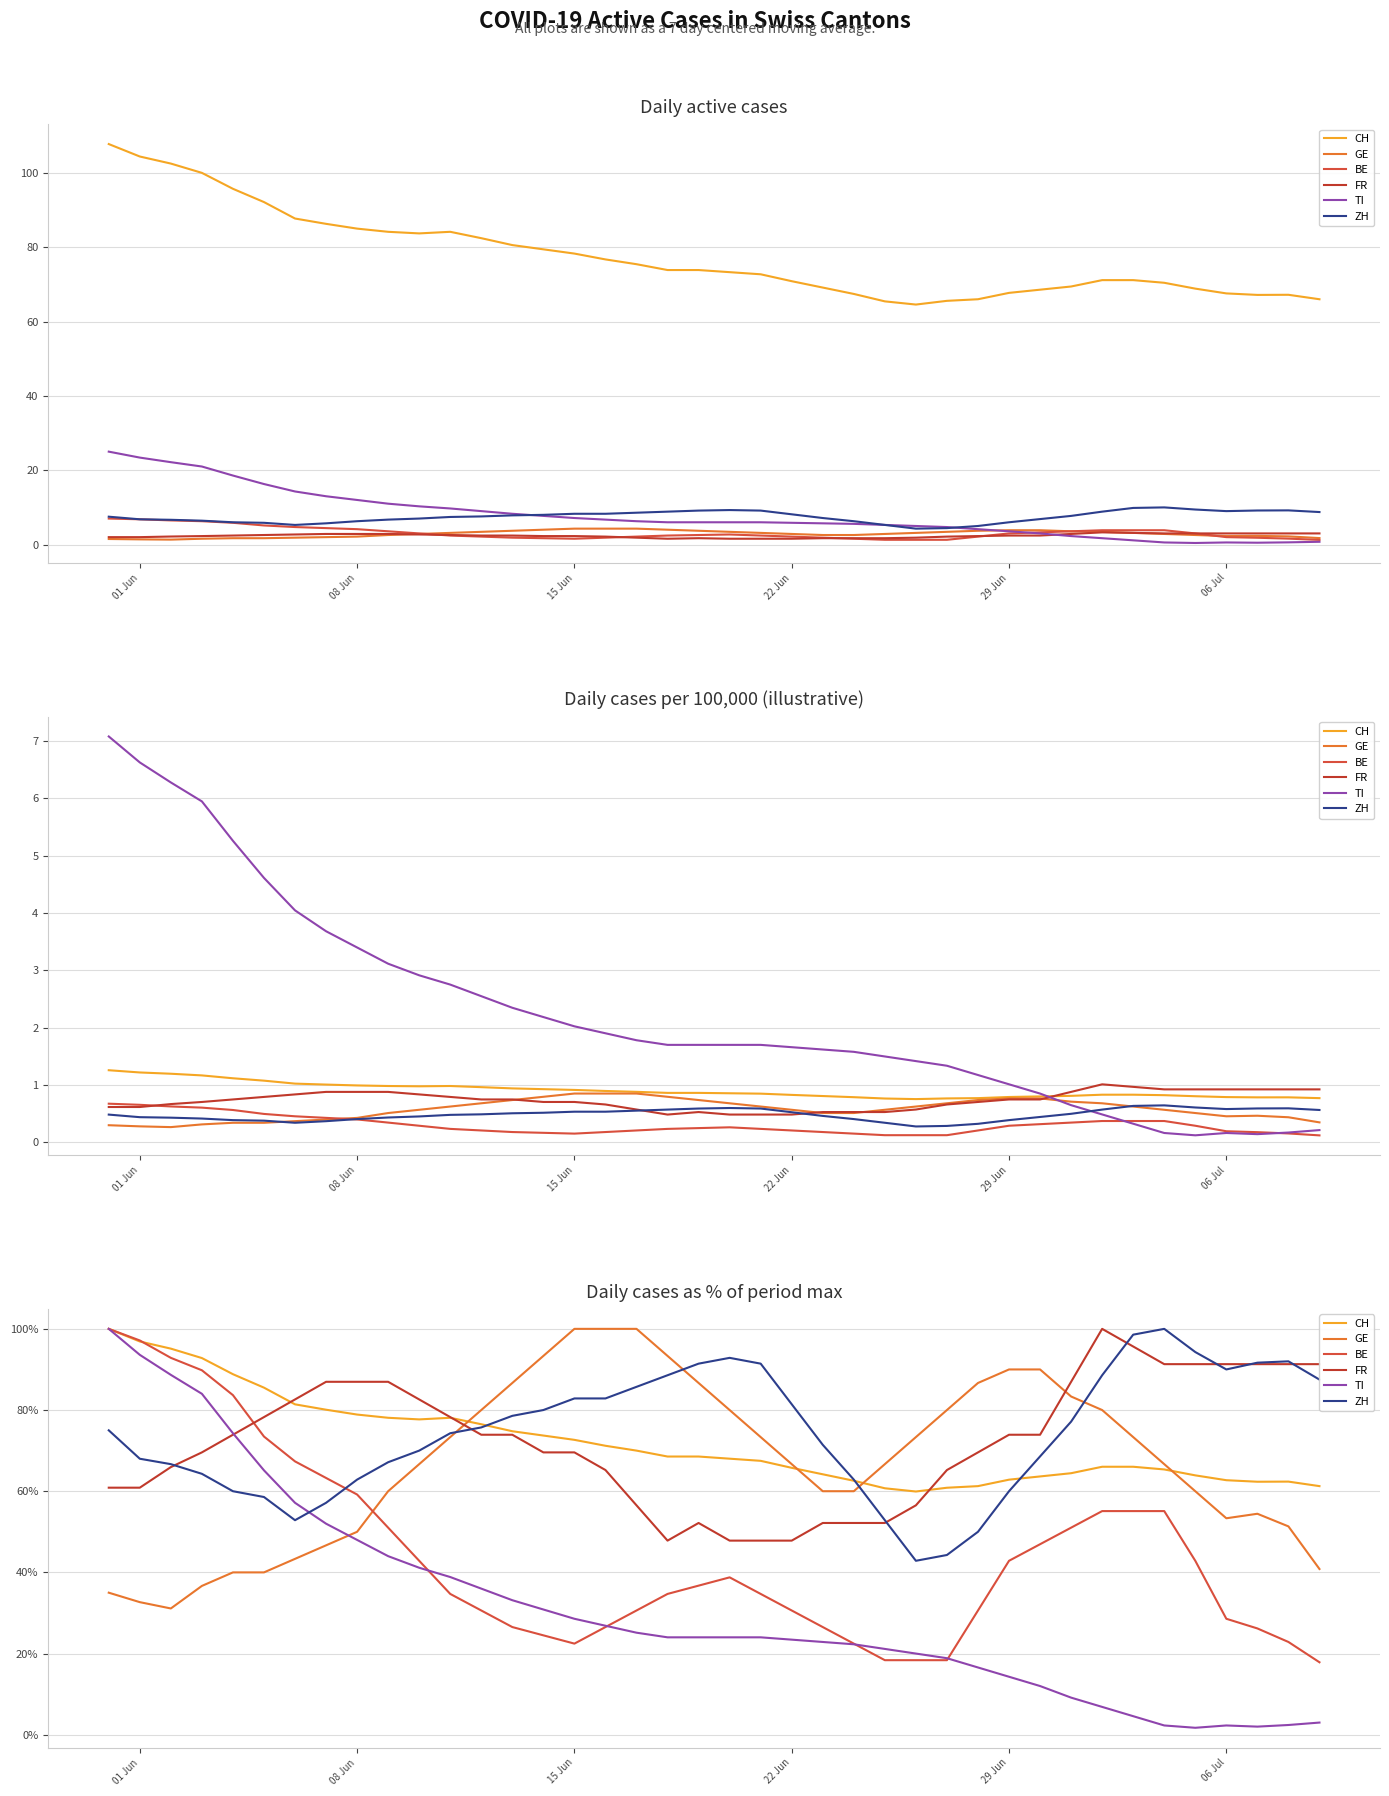

How many data points does each series have?

40